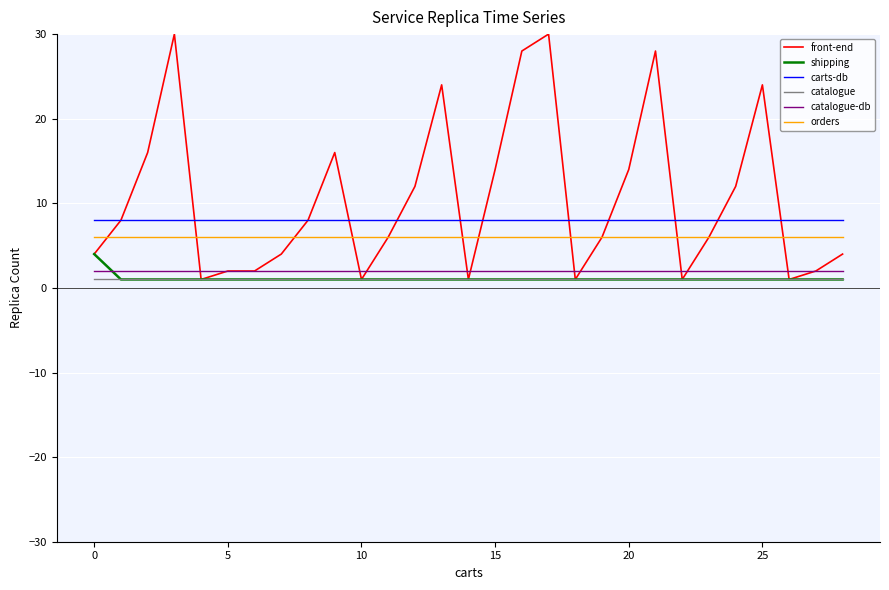

What is the highest value of the catalogue series?

1